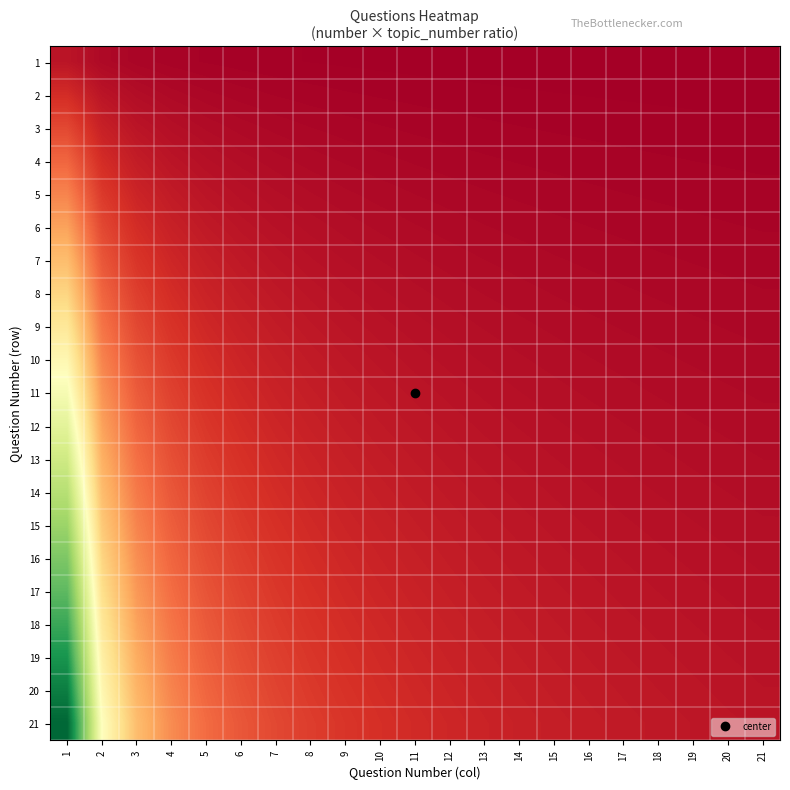

Rank the series by their maximum value, from lowest to highest.

1, 2, 3, 4, 5, 6, 7, 8, 9, 10, 11, 12, 13, 14, 15, 16, 17, 18, 19, 20, 21